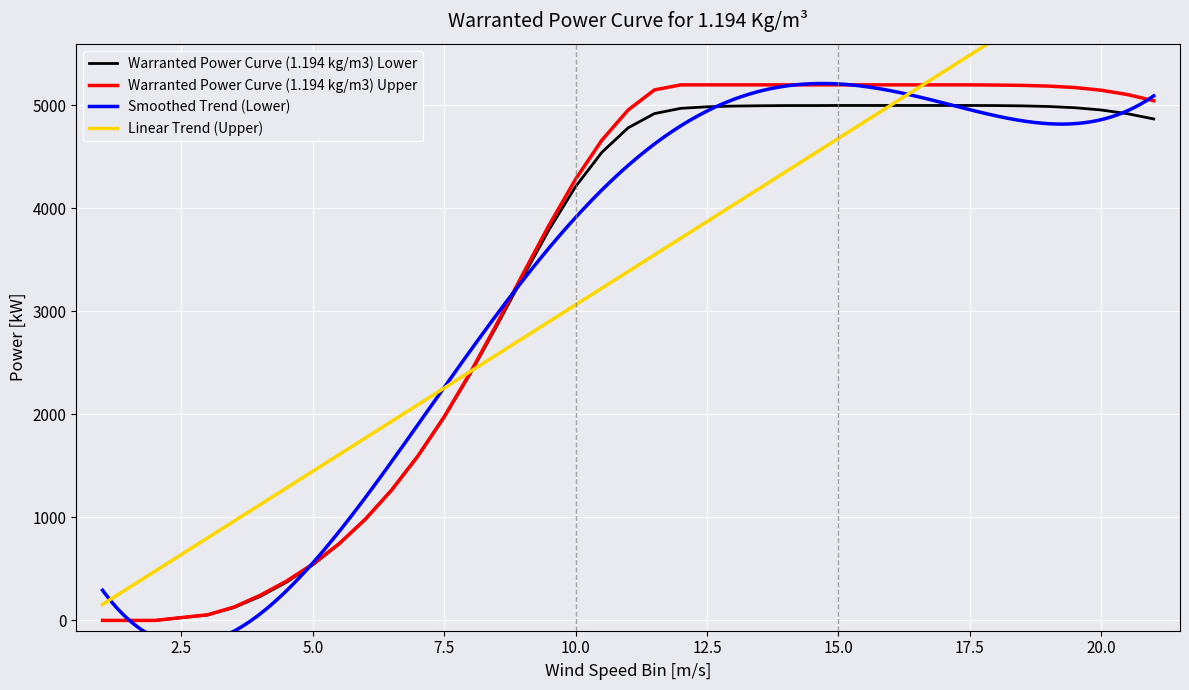

Which series has the largest total across all categories?

Warranted Power Curve (1.194 kg/m3) Upper